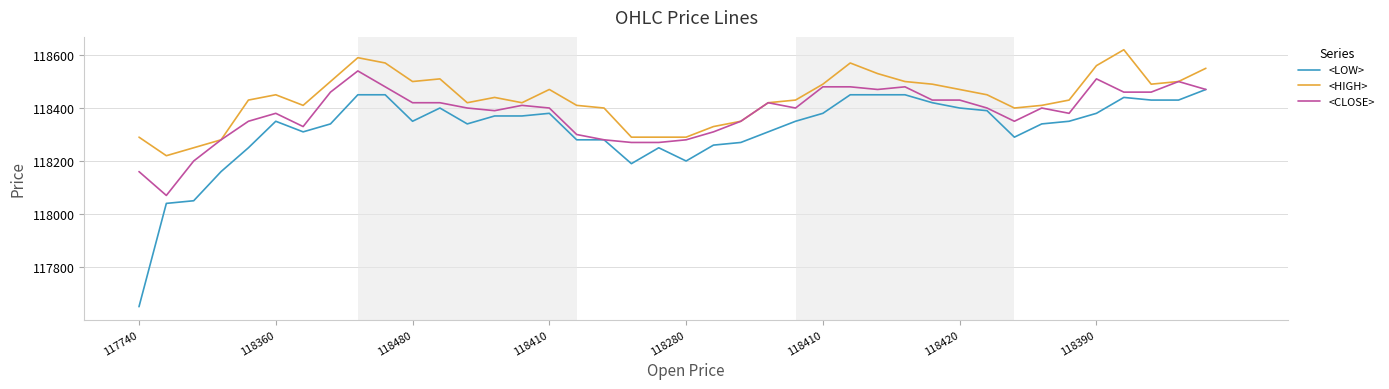

True or false: <HIGH> and <LOW> intersect in this chart.

False